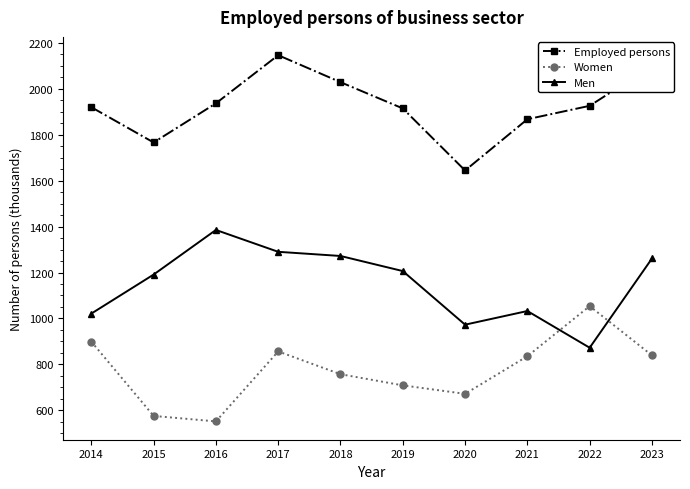

How many values in the Women series exceed 835?

5